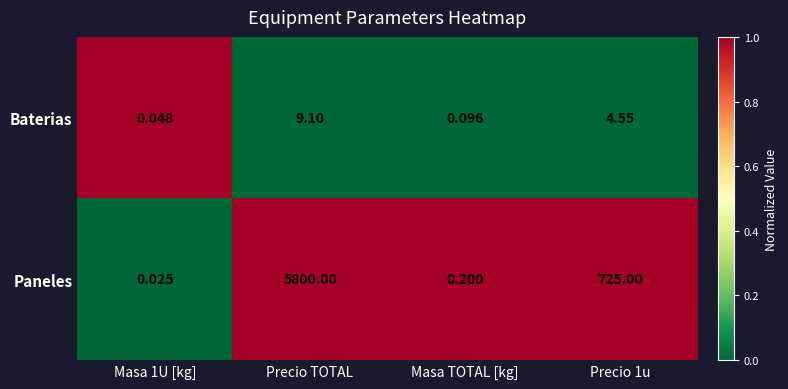

Rank the series at Masa 1U [kg] from highest to lowest value.

Baterias, Paneles